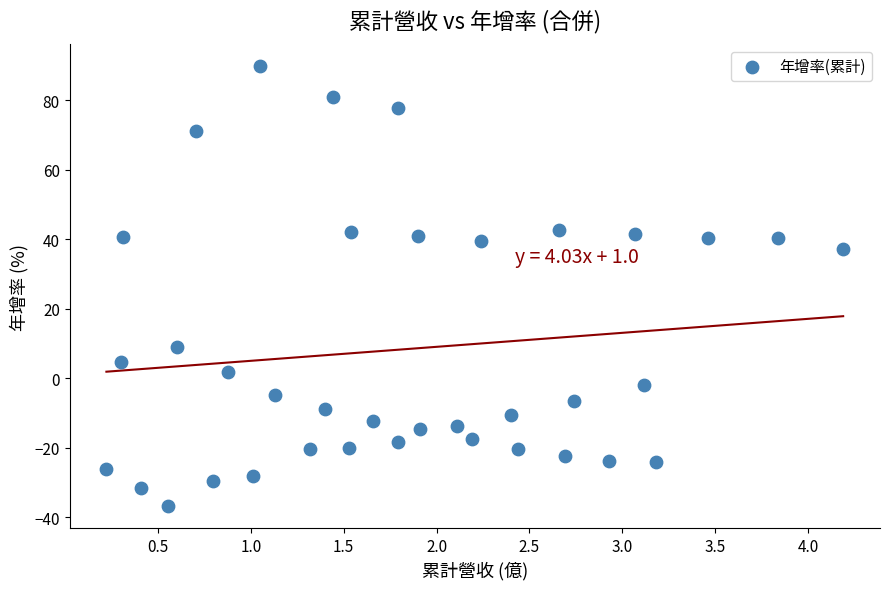

What is the range of X values (max minus min)?

4.0